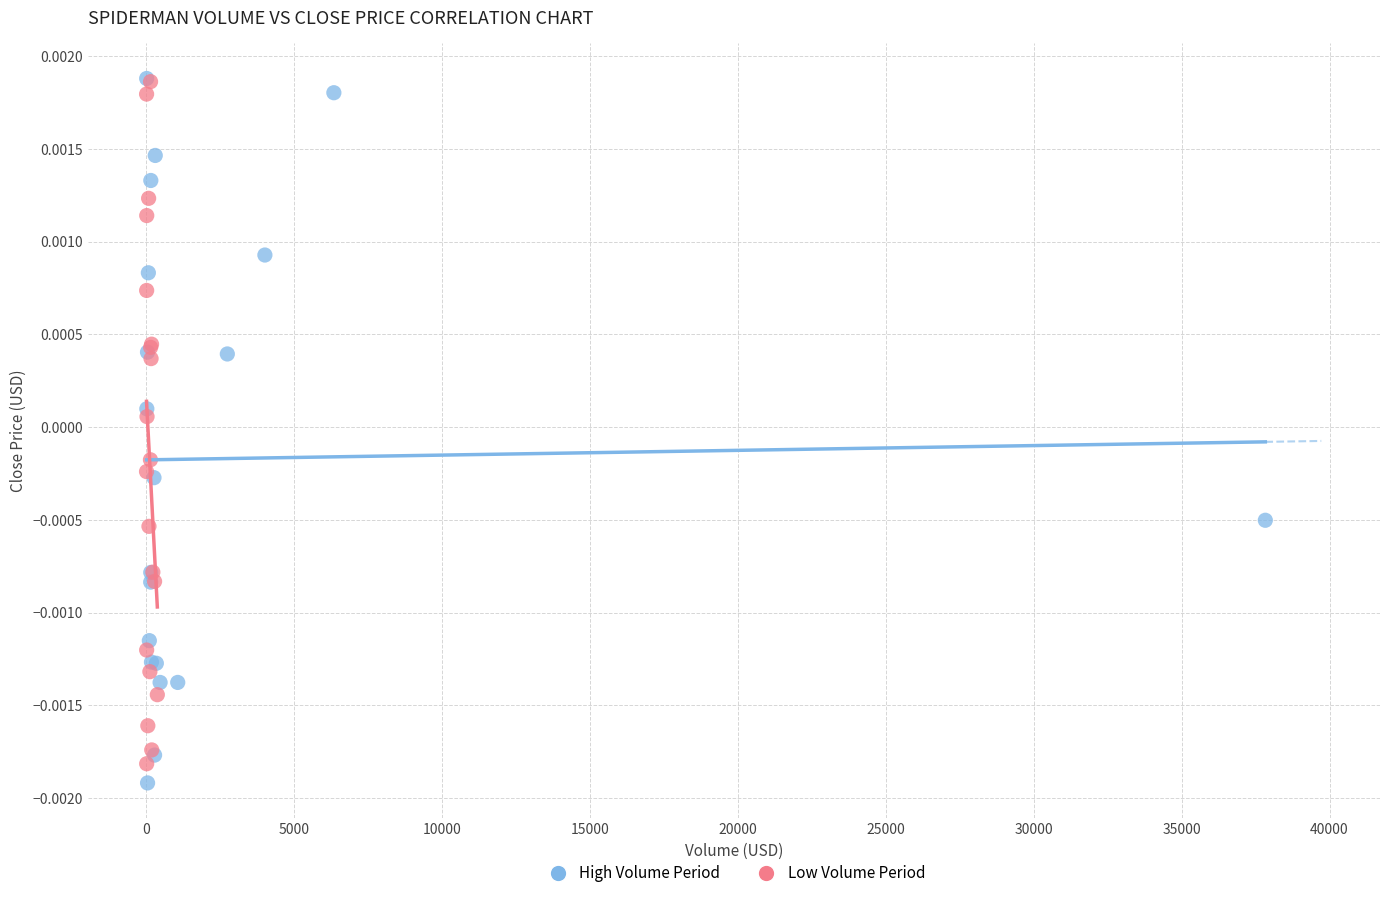

Which series has the widest spread of Y values?

High Volume Period